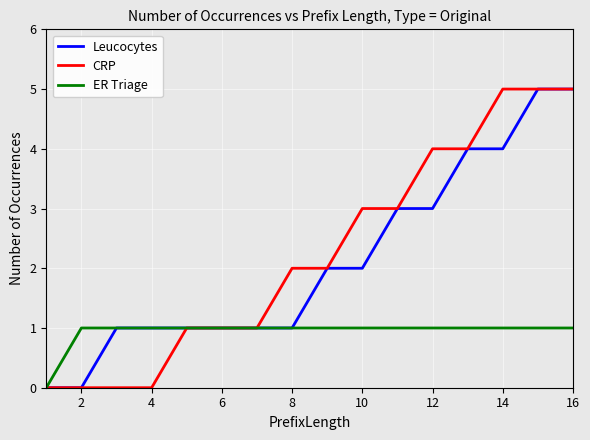

What is the greatest value displayed?

5